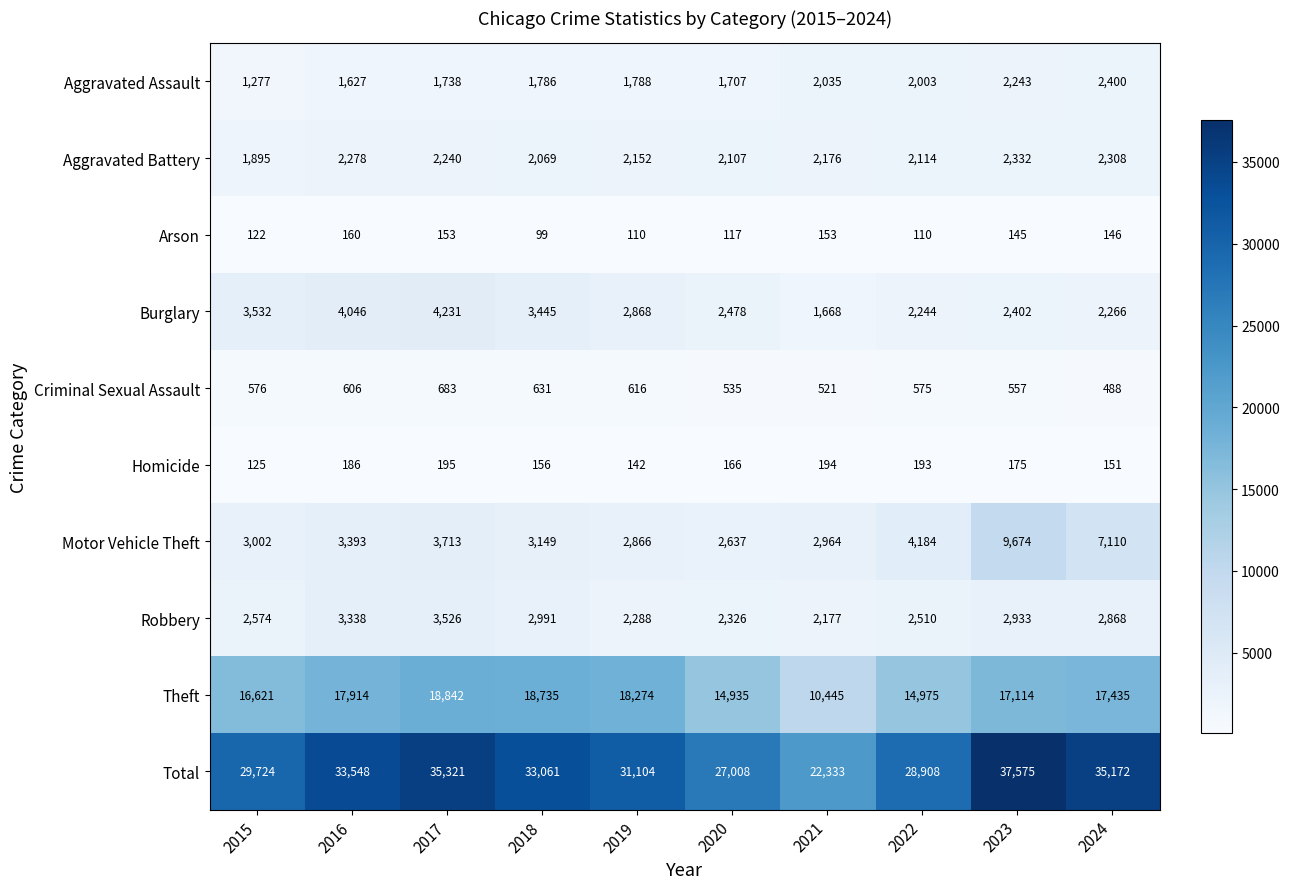

What is the sum of the Theft values at 2024 and 2022?

32410